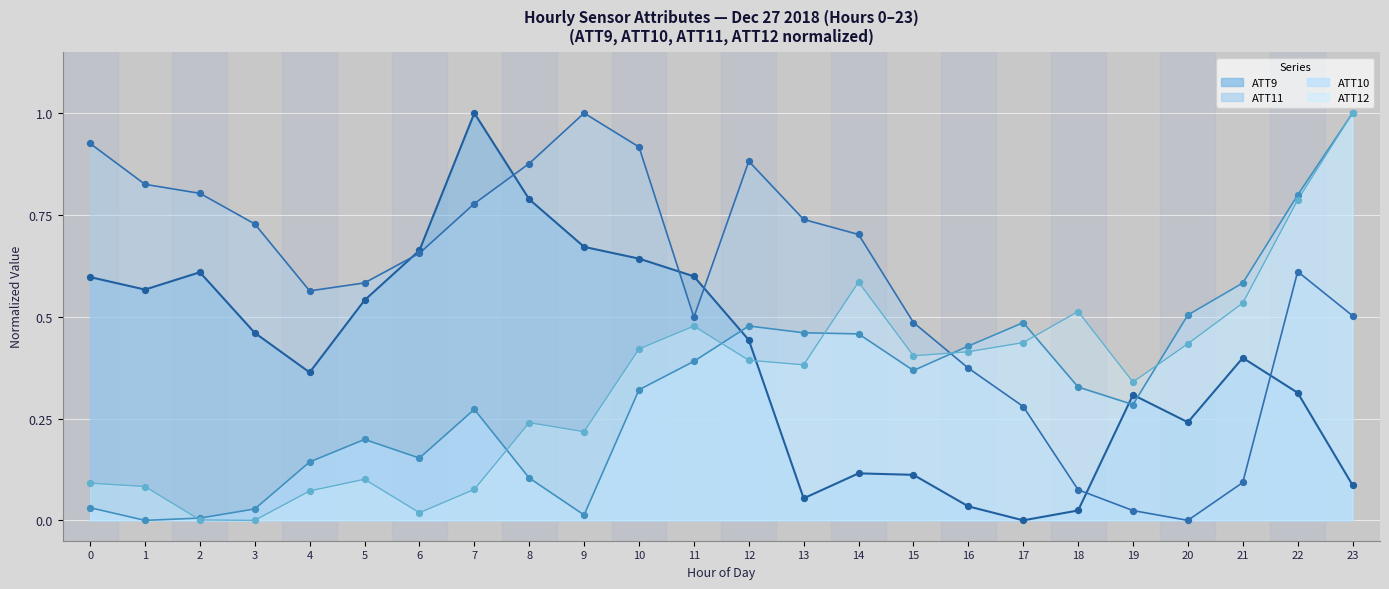

Is the value of ATT11 at 21 greater than the value of ATT9 at 21?

No